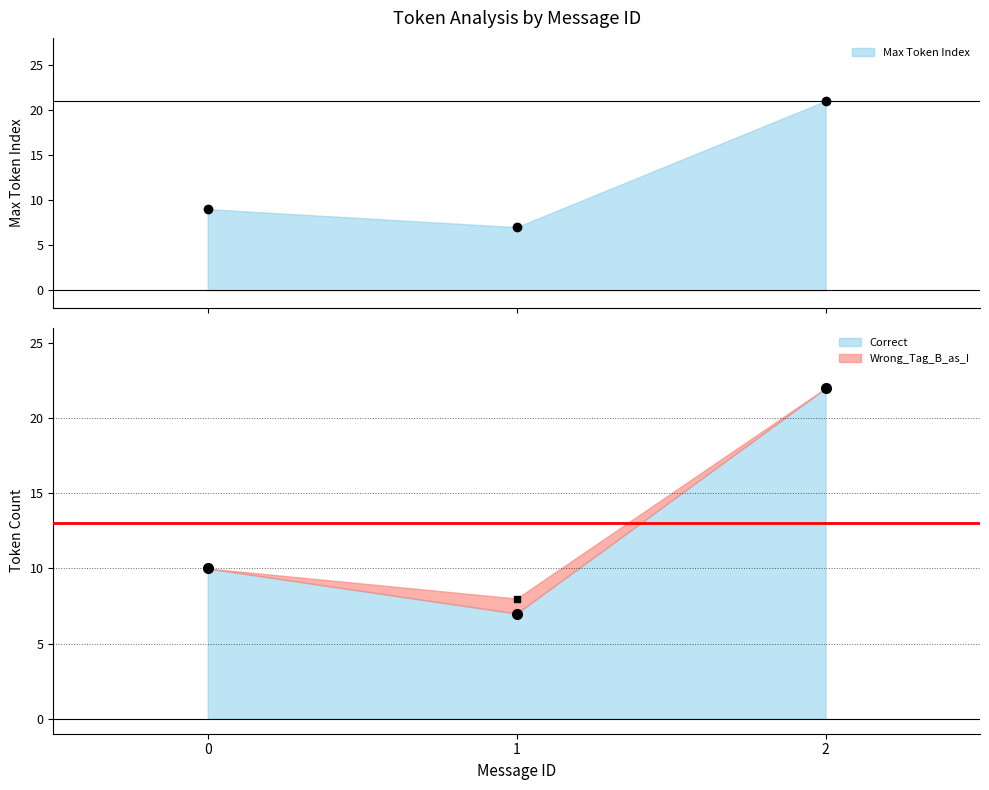

The value of Wrong_Tag_B_as_I at 0 is 0. True or false?

False